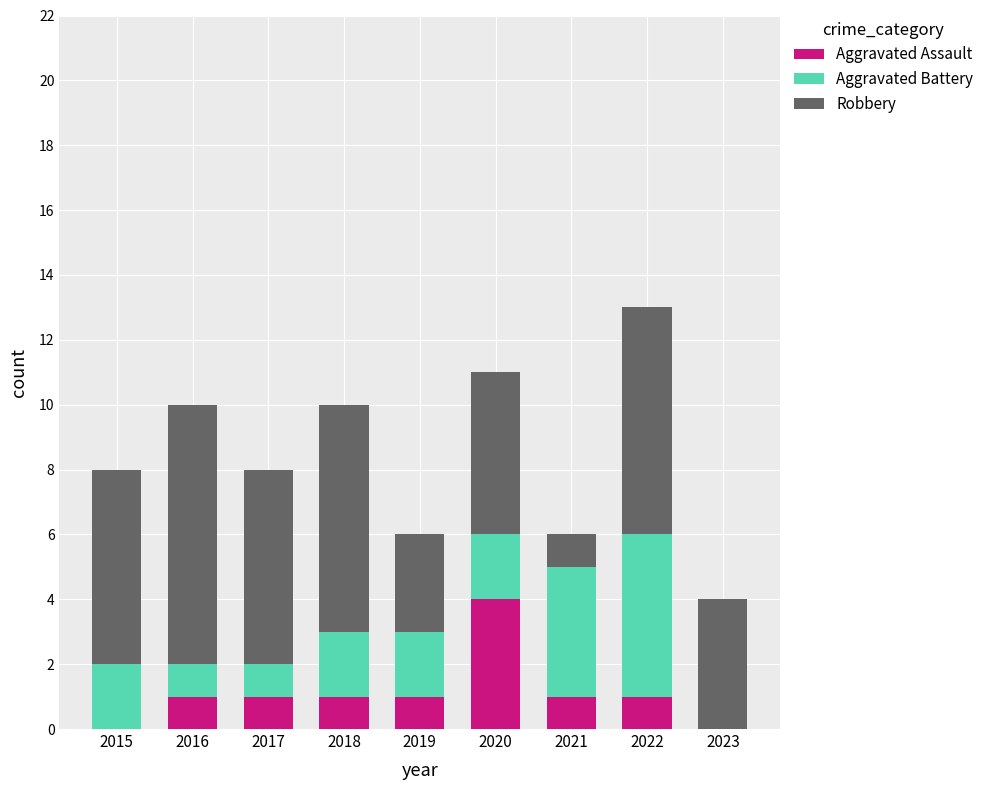

What are all the series names shown in the legend?

Aggravated Assault, Aggravated Battery, Robbery